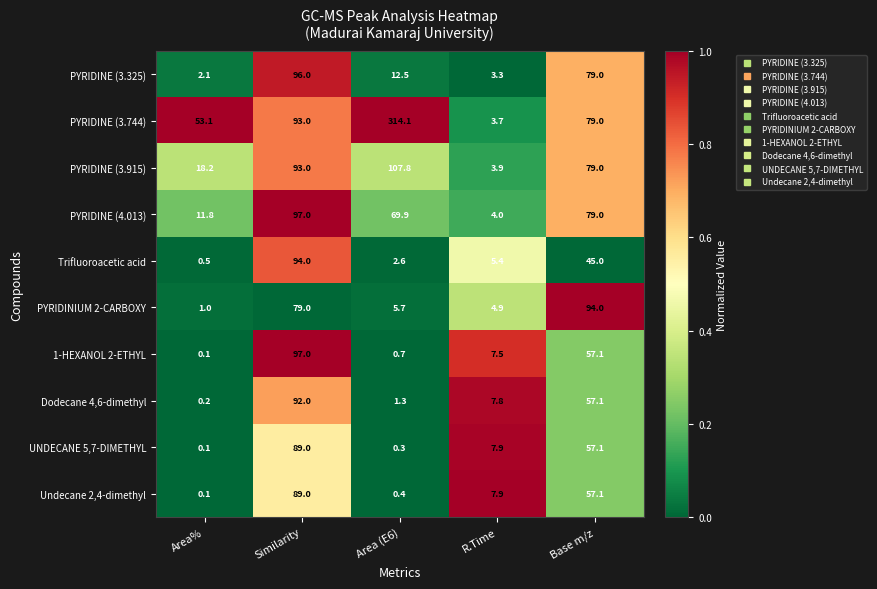

Which series has the largest total across all categories?

PYRIDINE (3.744)